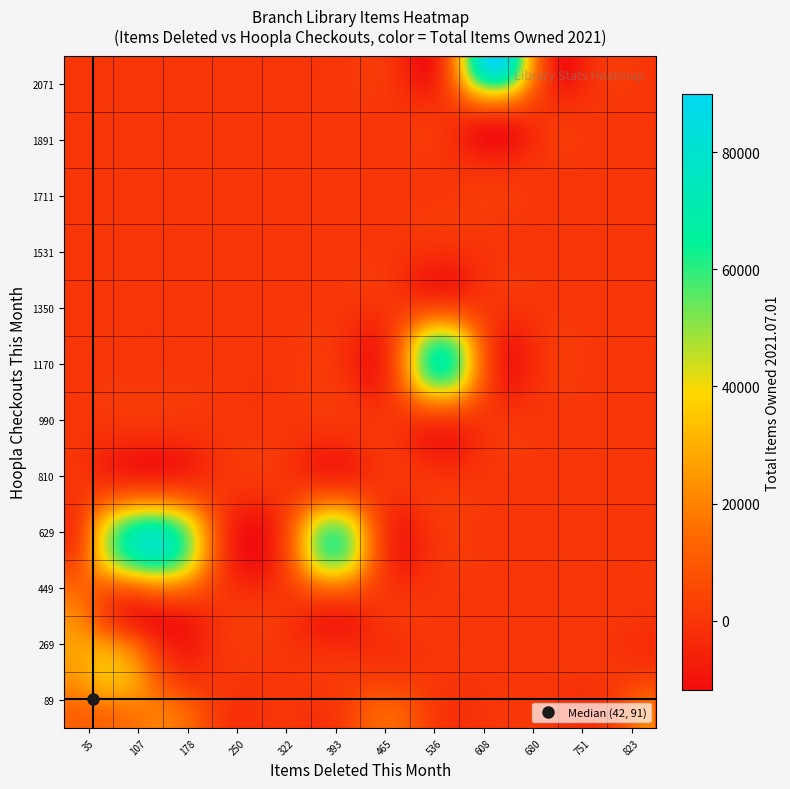

Reading left to right, list all the values displayed in this chart.

items_deleted: items_deleted=382	hoopla_checkouts=39	total_items_owned=534	3=32	4=84	5=23	6=36	7=1	8=1	9=6	10=8	11=142	12=68	13=29	14=46	15=1	16=75	17=48	18=56	19=19	20=624	21=442	22=43	23=1	24=73	25=858	26=41	27=171	28=6	29=200	30=10	31=87	32=3	33=10
hoopla_checkouts: items_deleted=607	hoopla_checkouts=316	total_items_owned=1191	3=24	4=568	5=21	6=23	7=17	8=0	9=0	10=0	11=0	12=0	13=38	14=378	15=5	16=185	17=114	18=37	19=363	20=2161	21=69	22=133	23=15	24=147	25=45	26=158	27=134	28=124	29=564	30=130	31=248	32=0	33=0
total_items_owned: items_deleted=58775	hoopla_checkouts=25866	total_items_owned=65919	3=12107	4=58984	5=14476	6=9498	7=8156	8=5443	9=2451	10=4839	11=11999	12=7671	13=8530	14=16151	15=11663	16=29827	17=26353	18=13955	19=21924	20=90190	21=13846	22=14431	23=3959	24=16465	25=20034	26=23170	27=17903	28=10449	29=68914	30=21412	31=32106	32=9399	33=11626